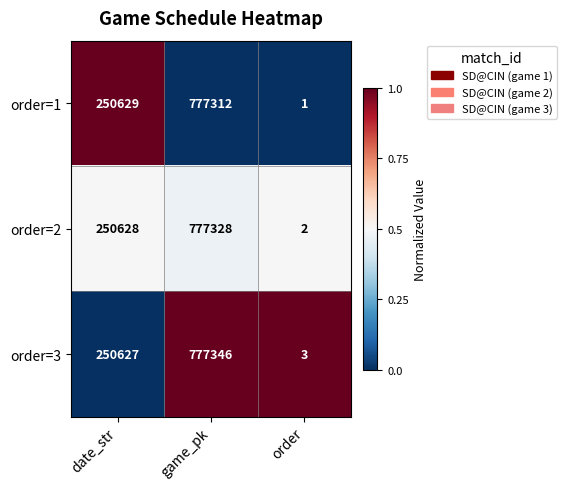

The value of order=3 at game_pk is 1202401. True or false?

False